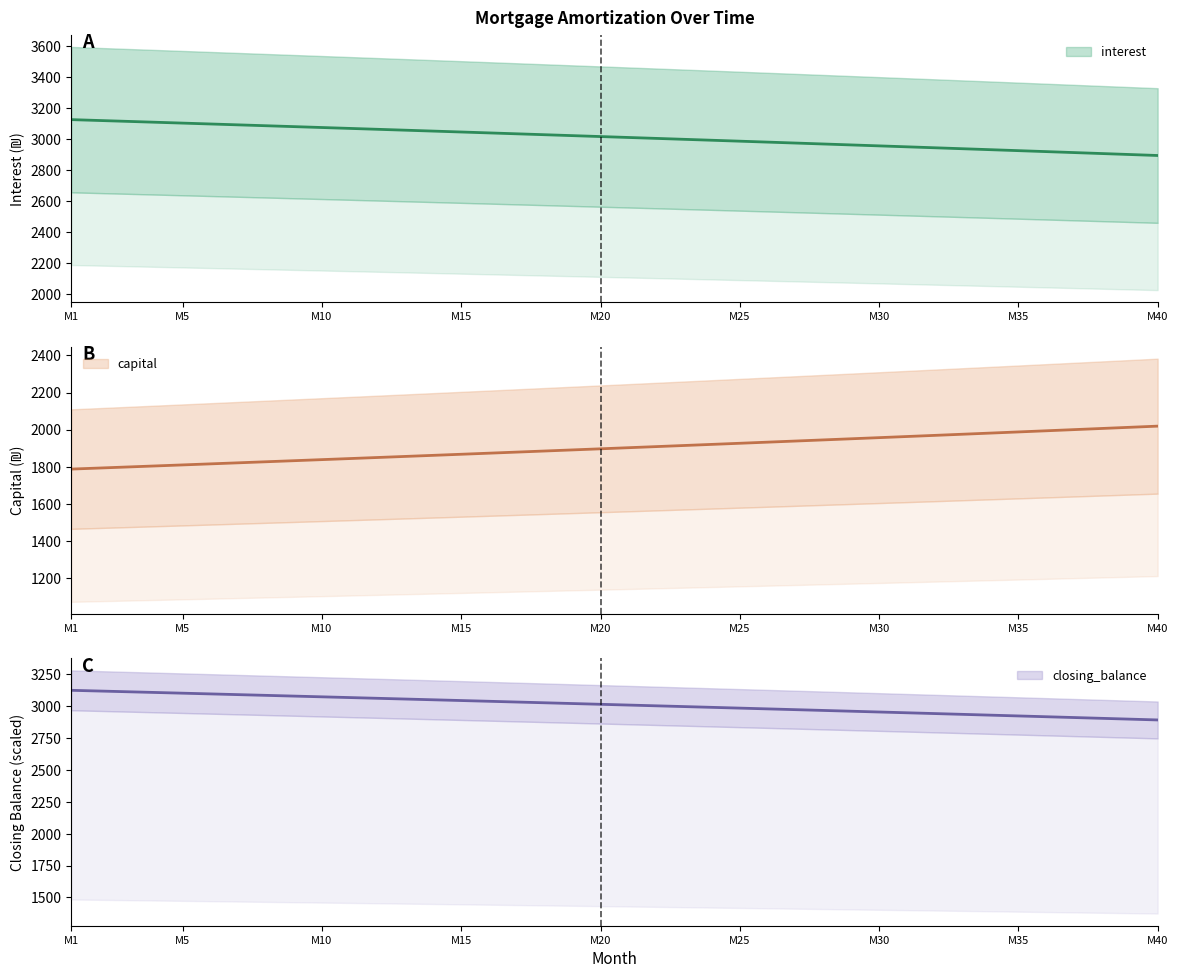

At which label does capital reach its peak?

M40